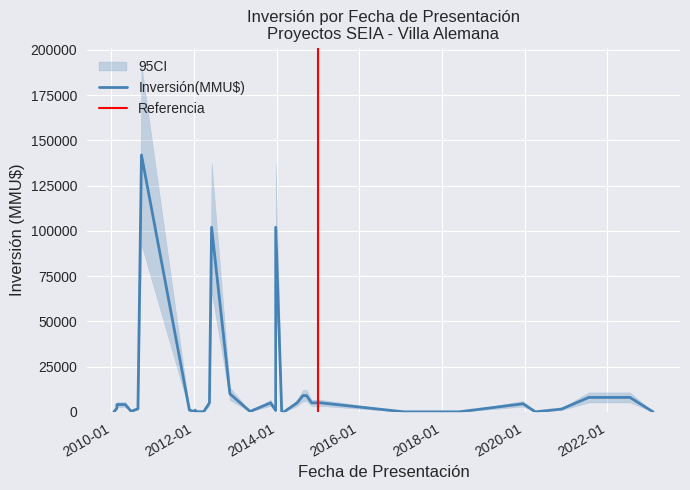

Where is the data nearest to the value 70953?

23/12/2013